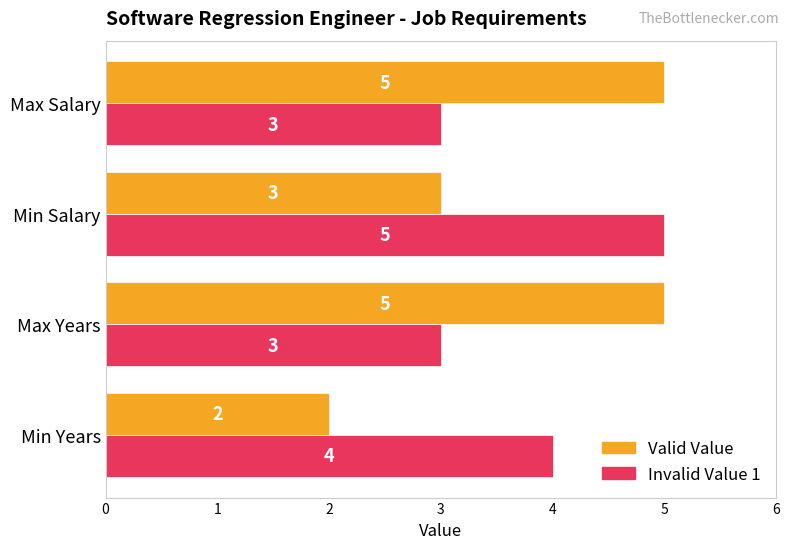

Where is Invalid Value 1 nearest to the value 4?

Min Years